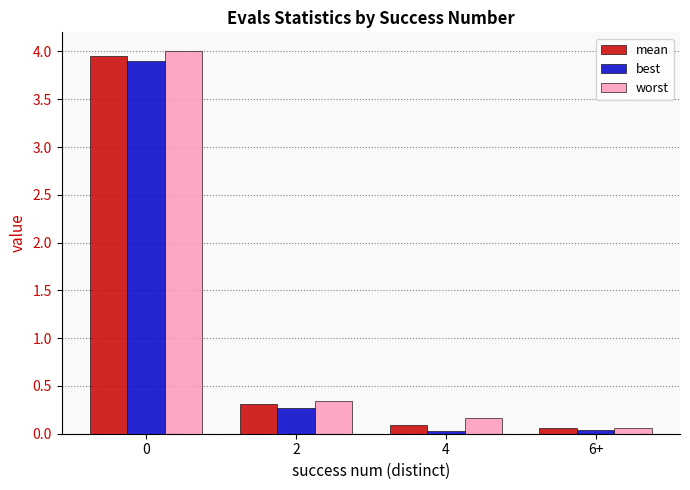

True or false: mean has a value of 0.3 at 2.

True